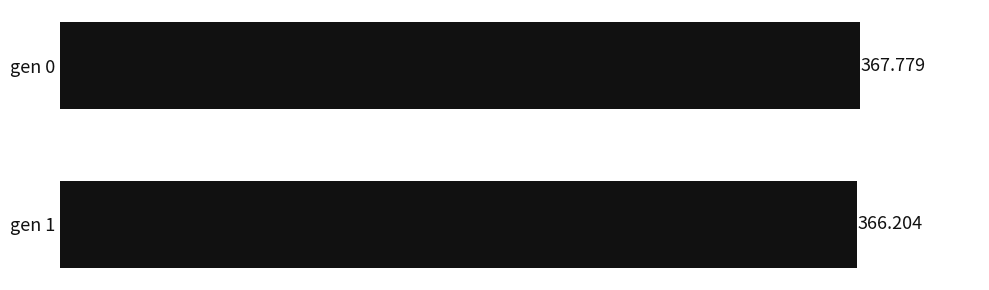

How many bars are there in total?

2